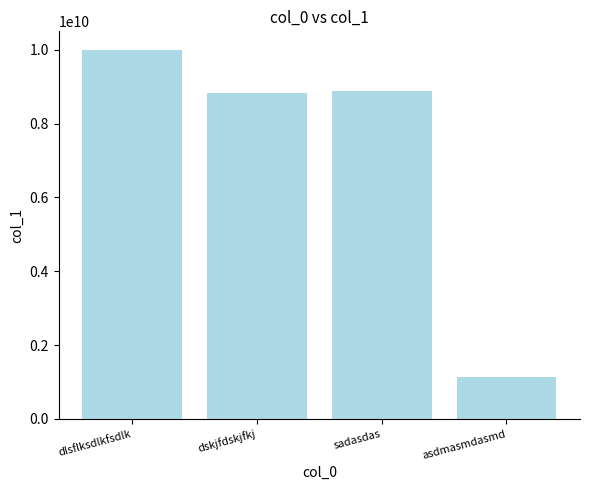

Reading left to right, extract all data points from this chart.

9998887776	8833993322	8877665544	1122334455